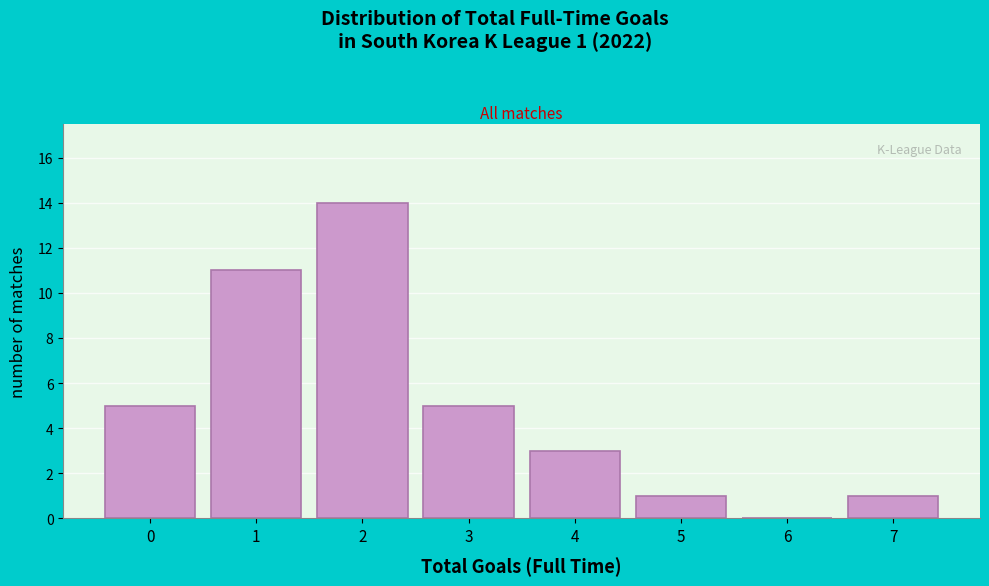

Reading left to right, extract all data points from this chart.

0=5	1=11	2=14	3=5	4=3	5=1	6=0	7=1